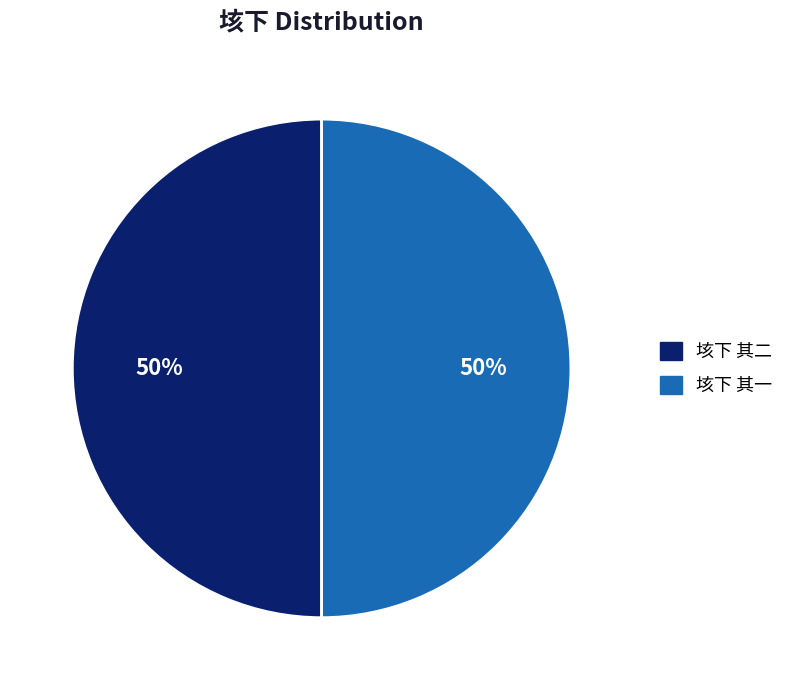

To the nearest percent, what is the combined percentage of 垓下 其一 and 垓下 其二?

100%